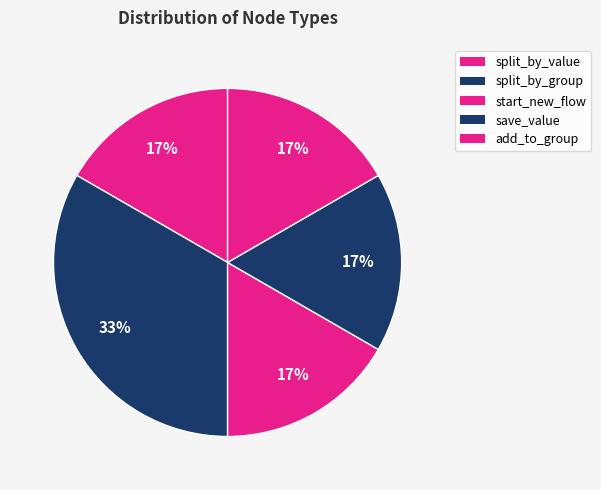

How many segments does this pie chart have?

5